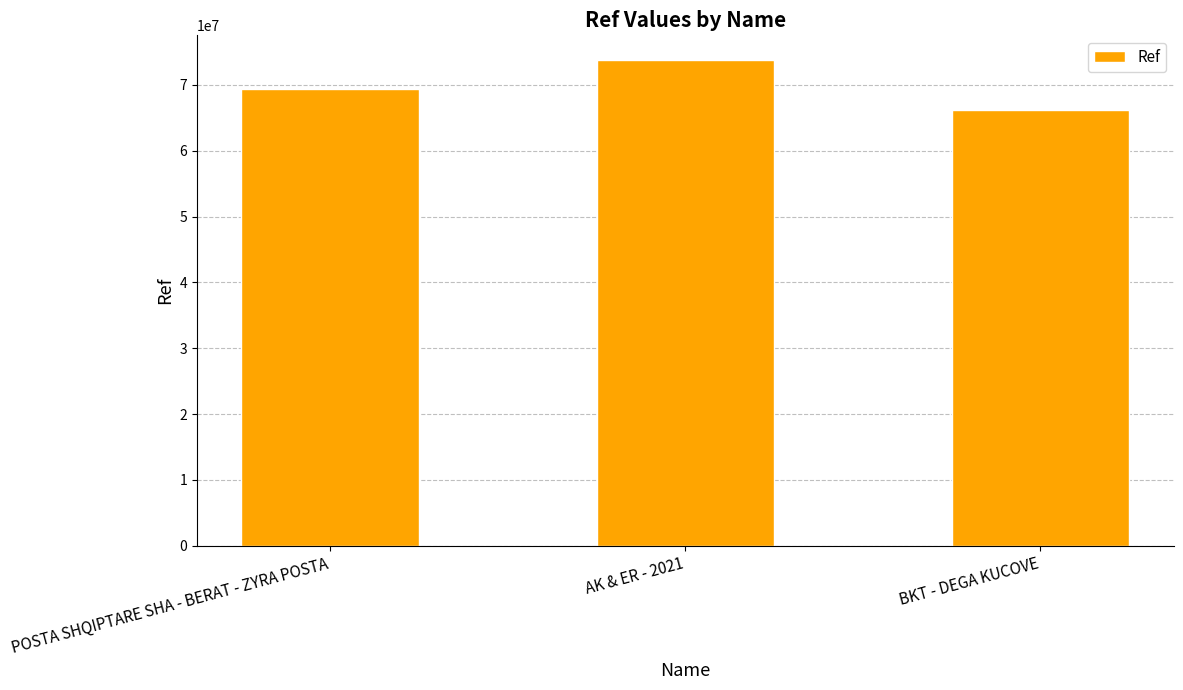

Rank the categories by value from highest to lowest.

AK & ER - 2021, POSTA SHQIPTARE SHA - BERAT - ZYRA POSTA, BKT - DEGA KUCOVE